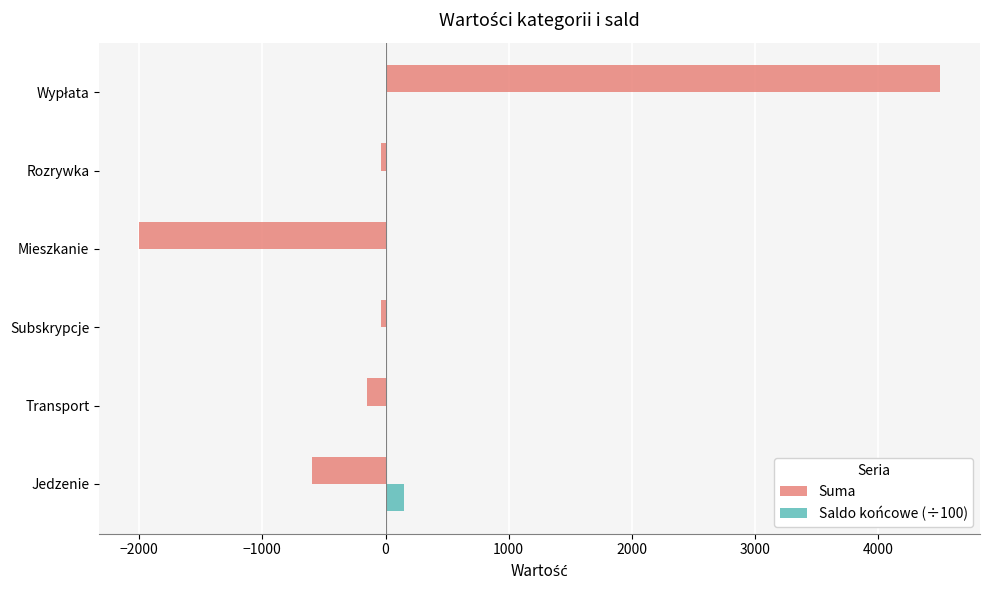

What is the sum of all Saldo końcowe (÷100) values?

158.2